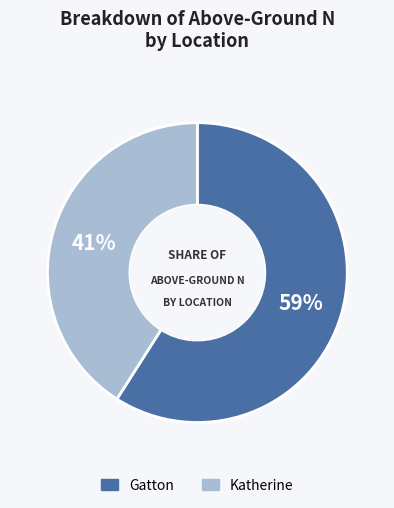

The Gatton slice represents 59% of the pie. True or false?

True